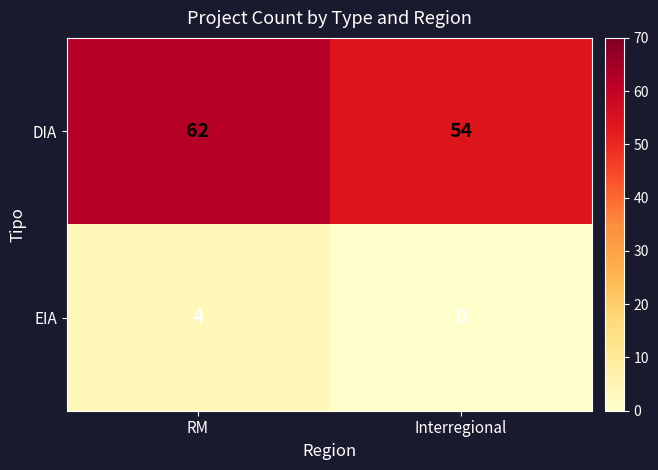

Which series has the largest total across all categories?

DIA